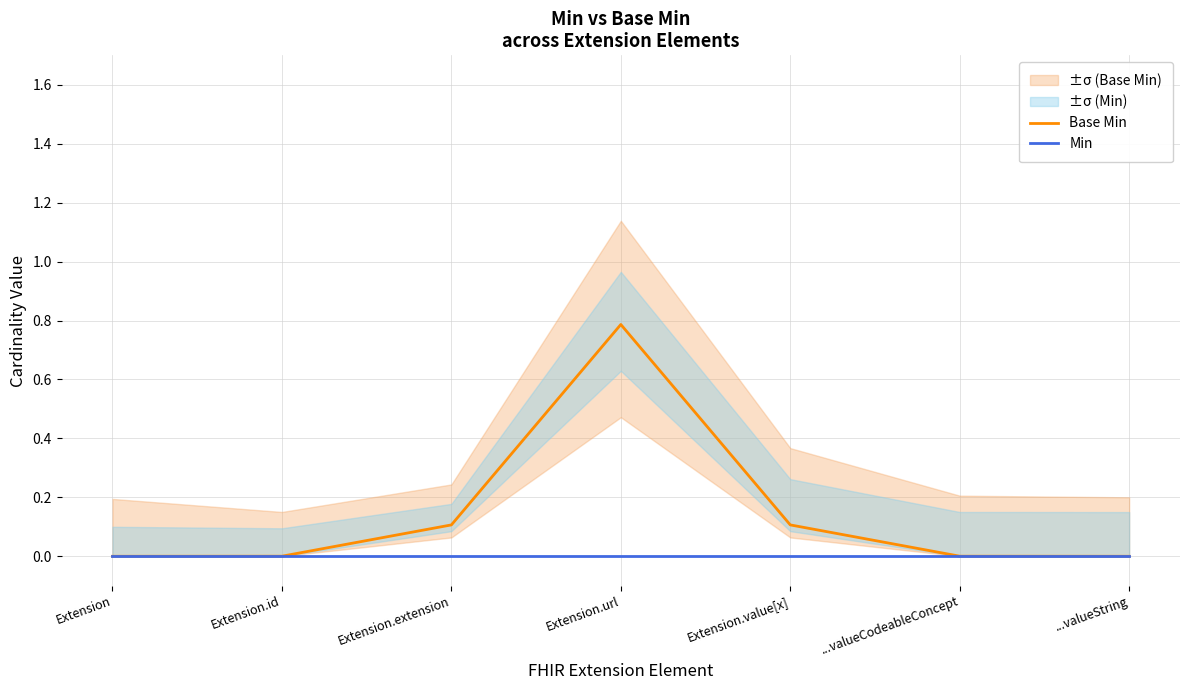

What is the spread (max minus min) of values at Extension.value[x]?

0.1